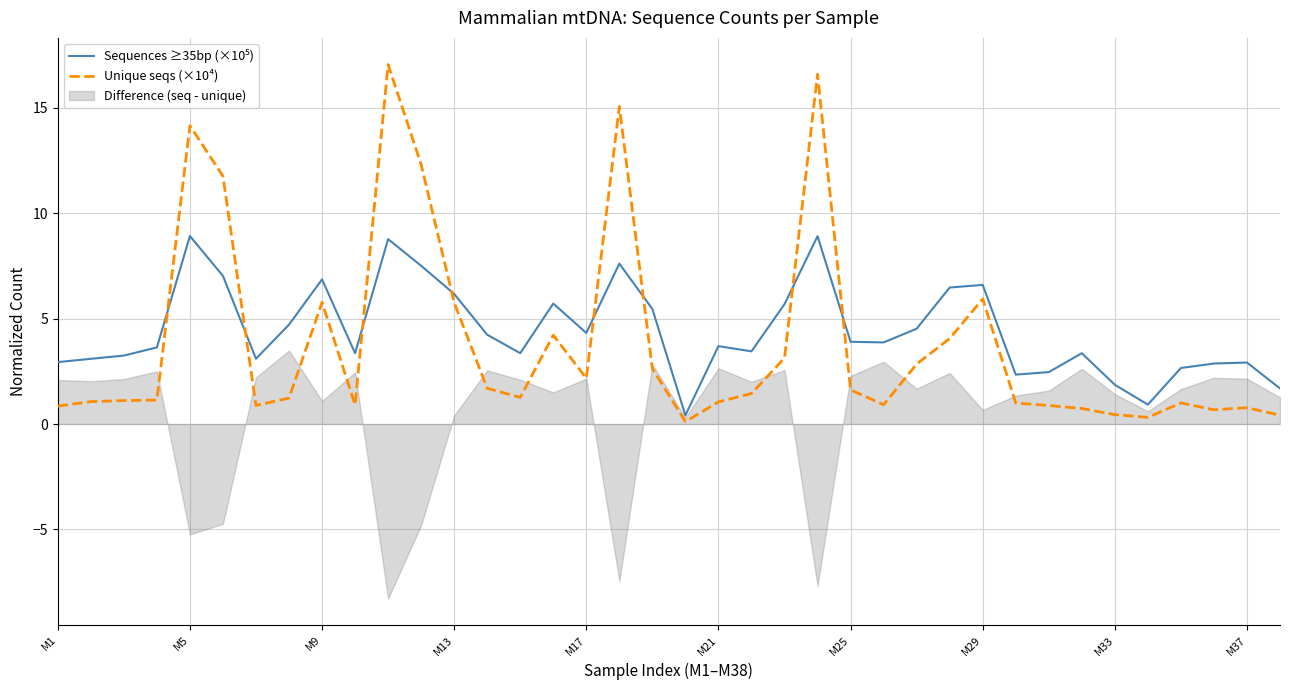

What value does the Unique seqs (×10⁴) series have at M21?

1.0